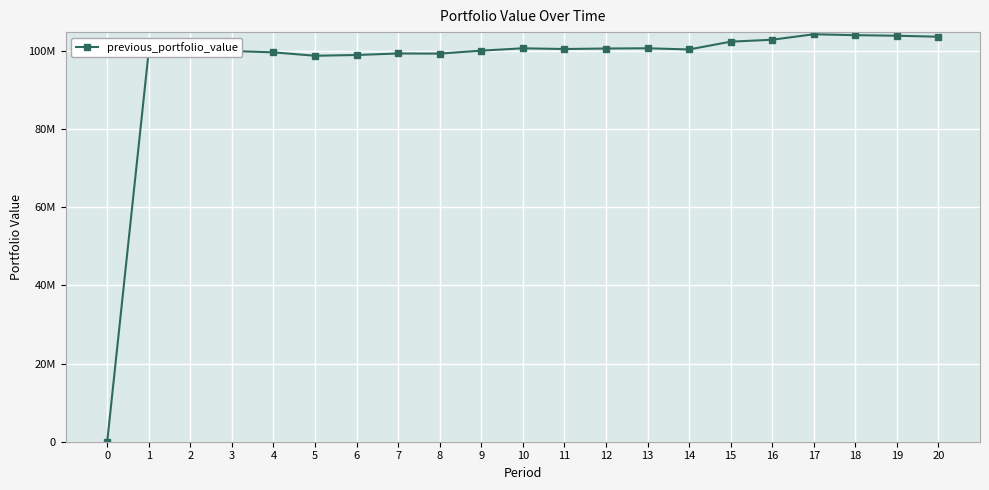

Is this an area chart (filled region under the line)?

No